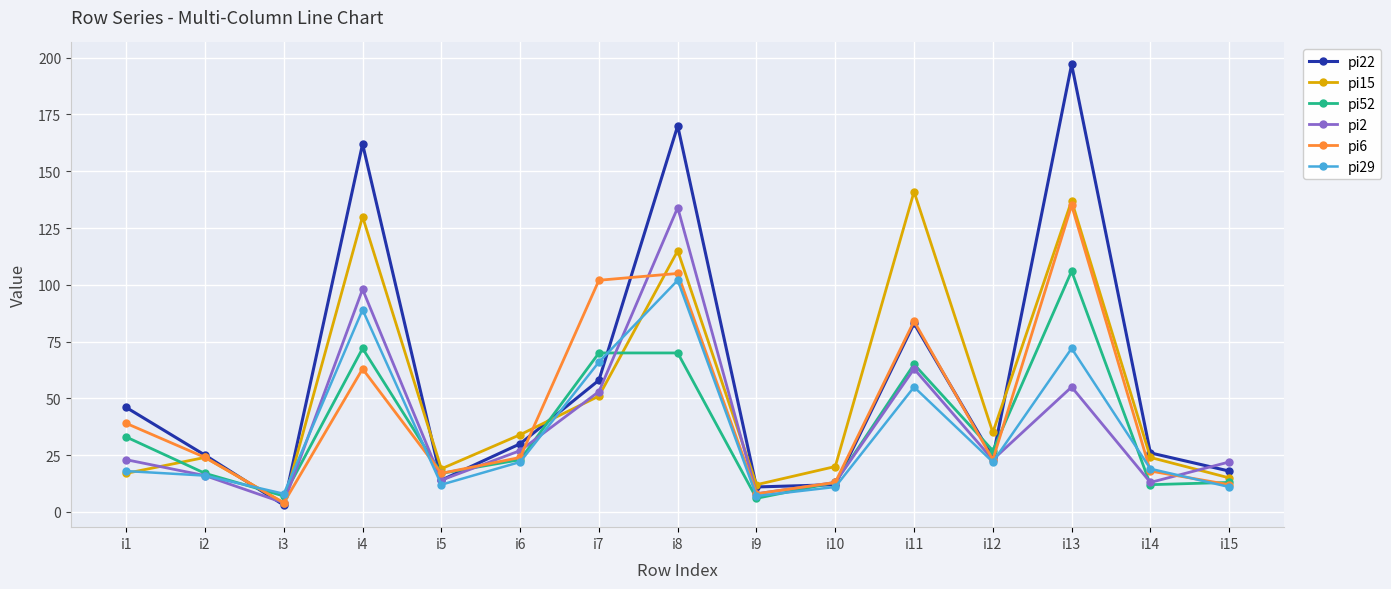

Where is pi2 nearest to the value 69?

i11